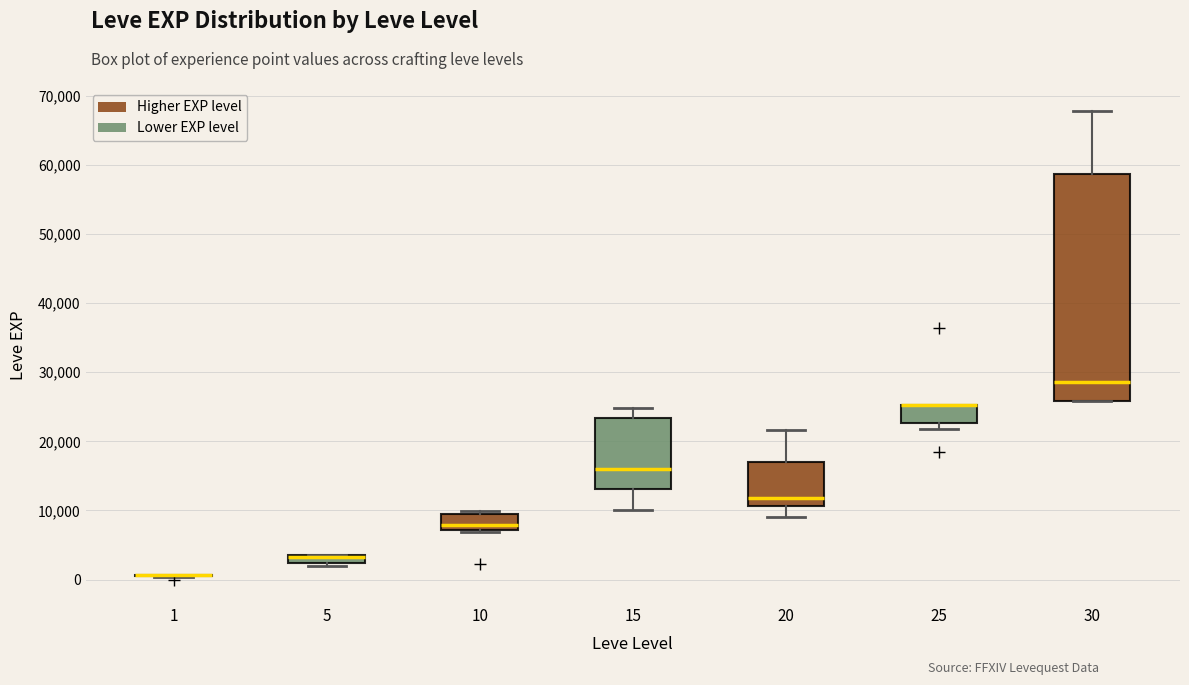

Where is the lower edge of the box at x = 25 on the y-axis? The values are not printed on the chart, so give them approximately, as read against the axis.

23000